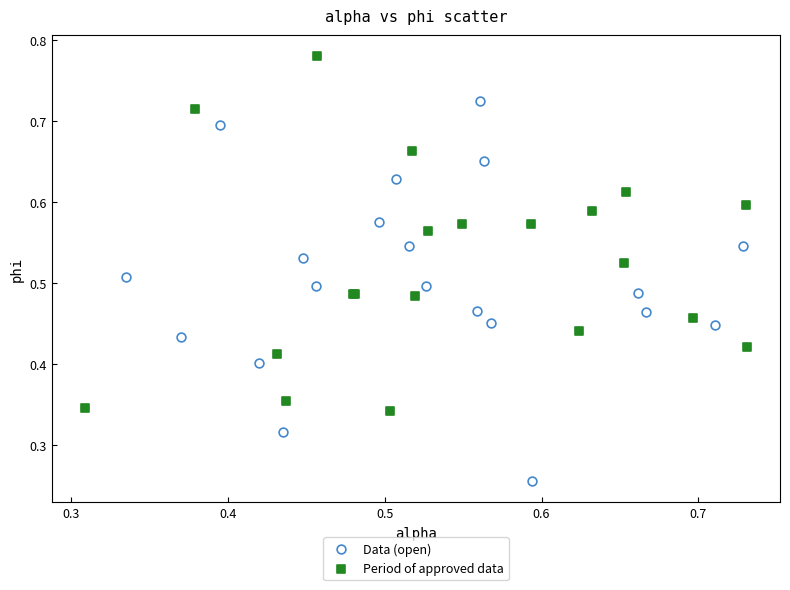

Which series reaches the maximum Y coordinate?

Period of approved data